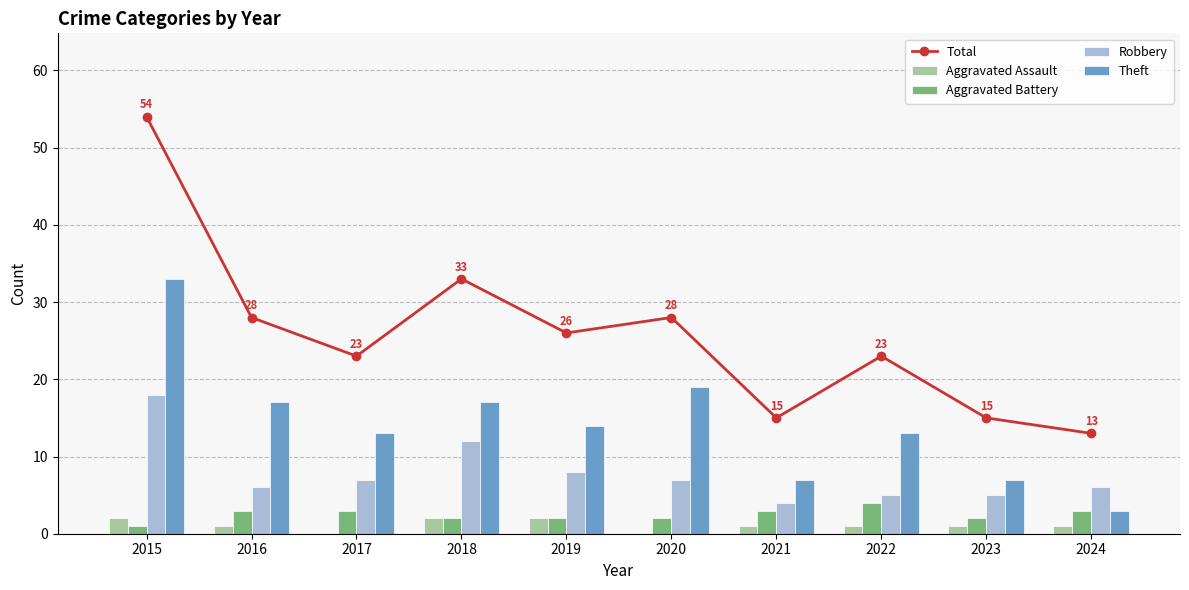

Which has a higher value, 2018 or 2021?

2018